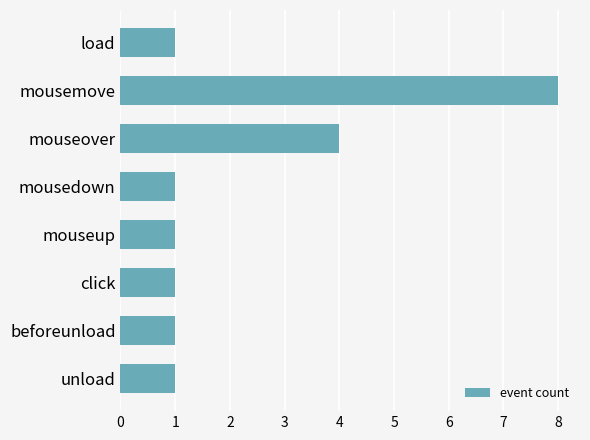

What is the greatest value displayed?

8